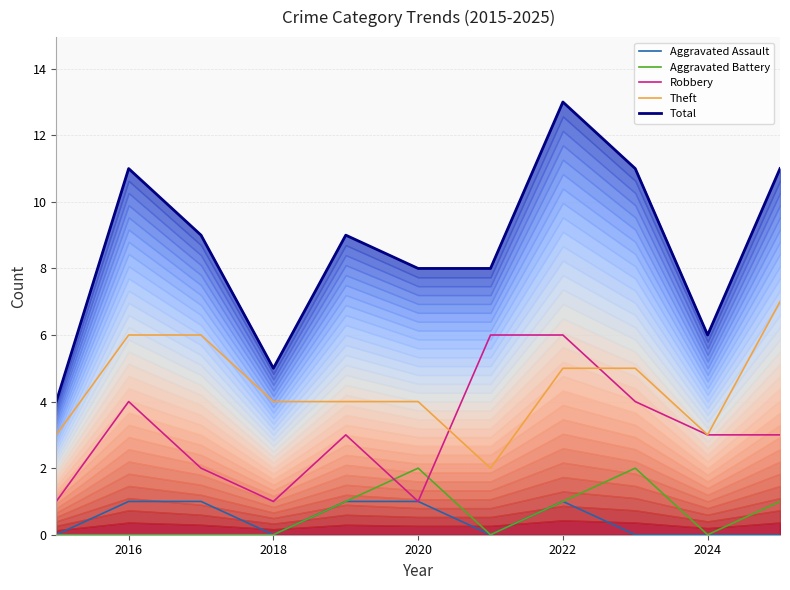

The Theft series shows 3 at 2024. True or false?

True